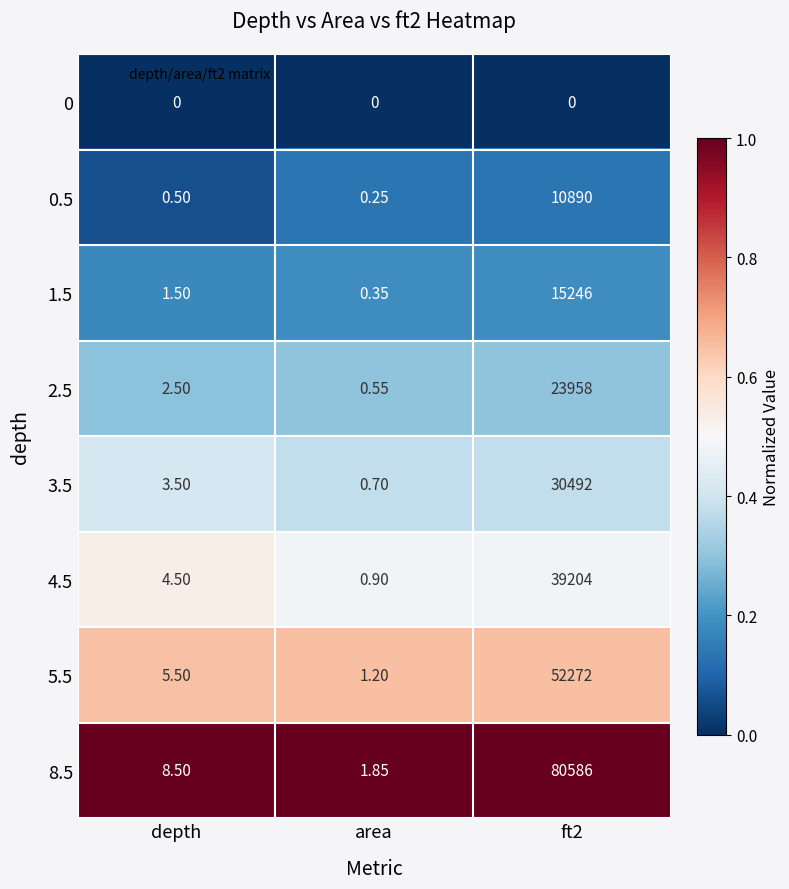

Where does the 8.5 series first go above 8?

depth